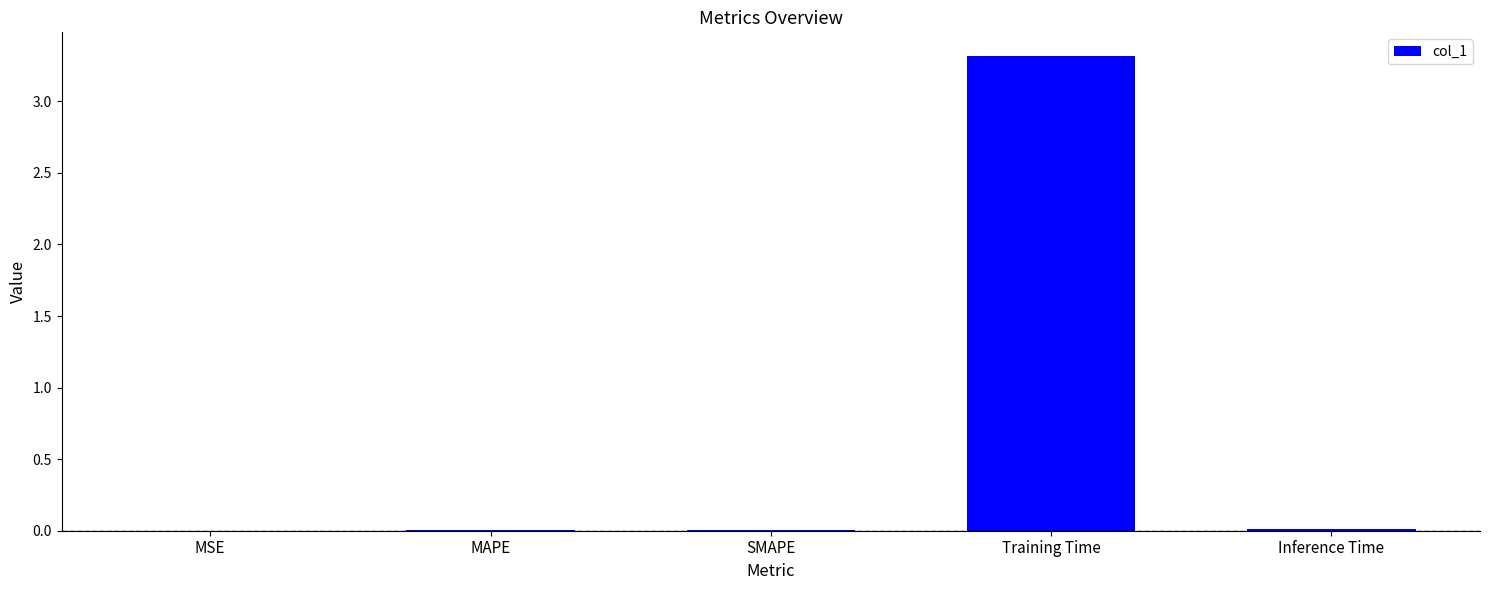

The chart shows a value of 0.0 at MAPE. True or false?

True